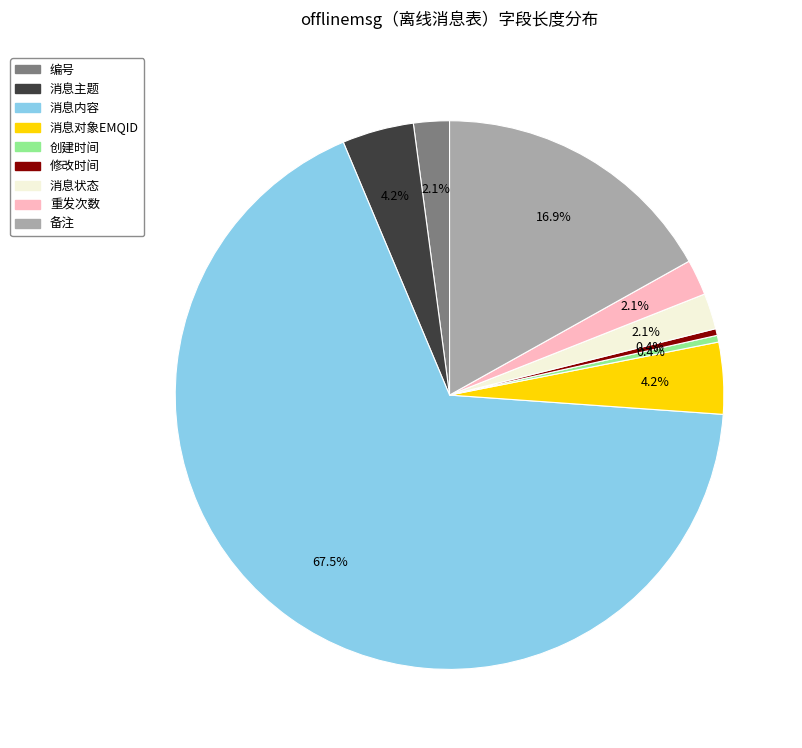

Does any single category account for the majority?

Yes